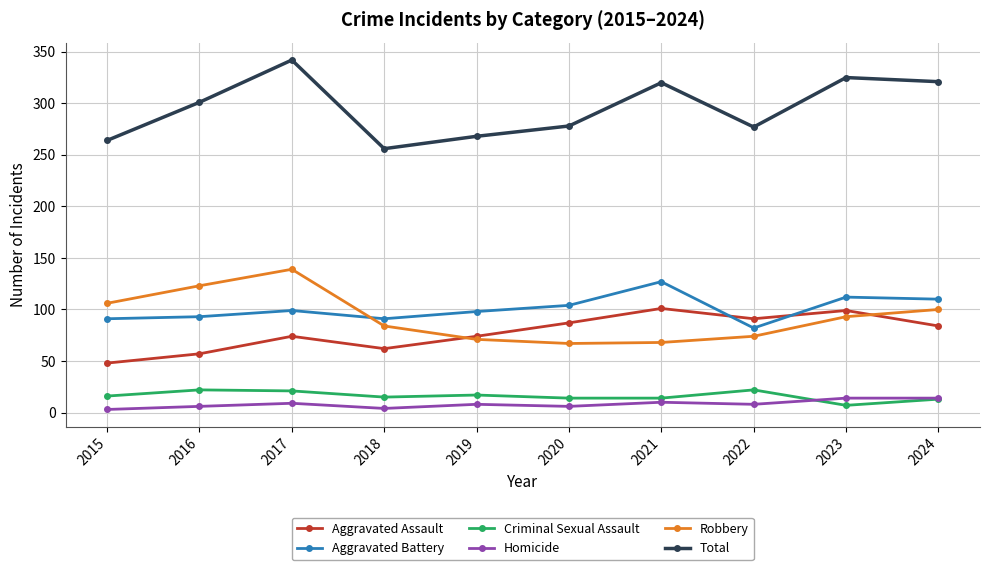

True or false: Total and Robbery cross at least once.

False